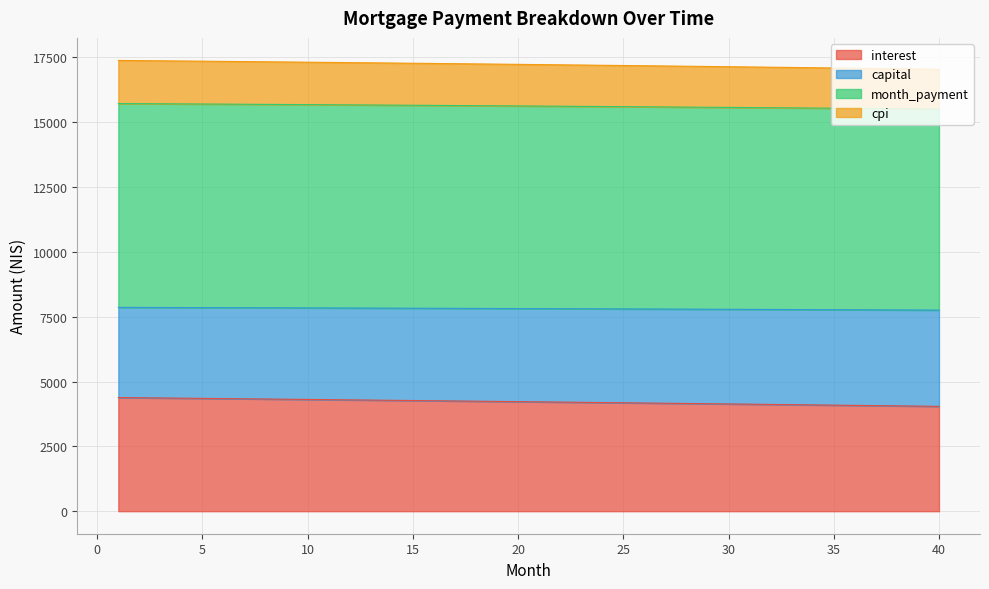

What is the total value across all series at 40?

17043.0